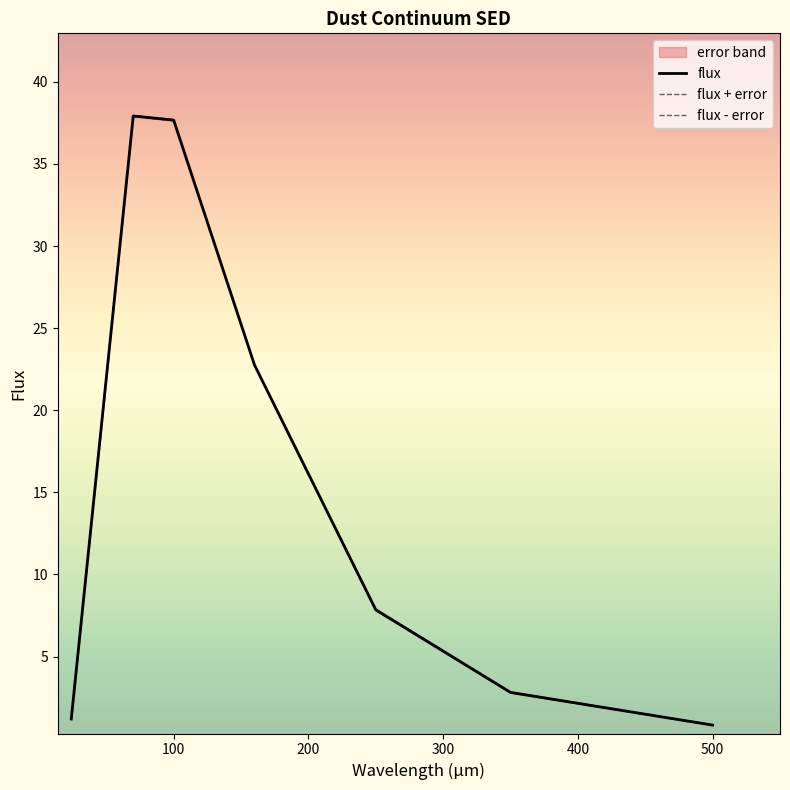

What is the total value across all series at 100?

113.8